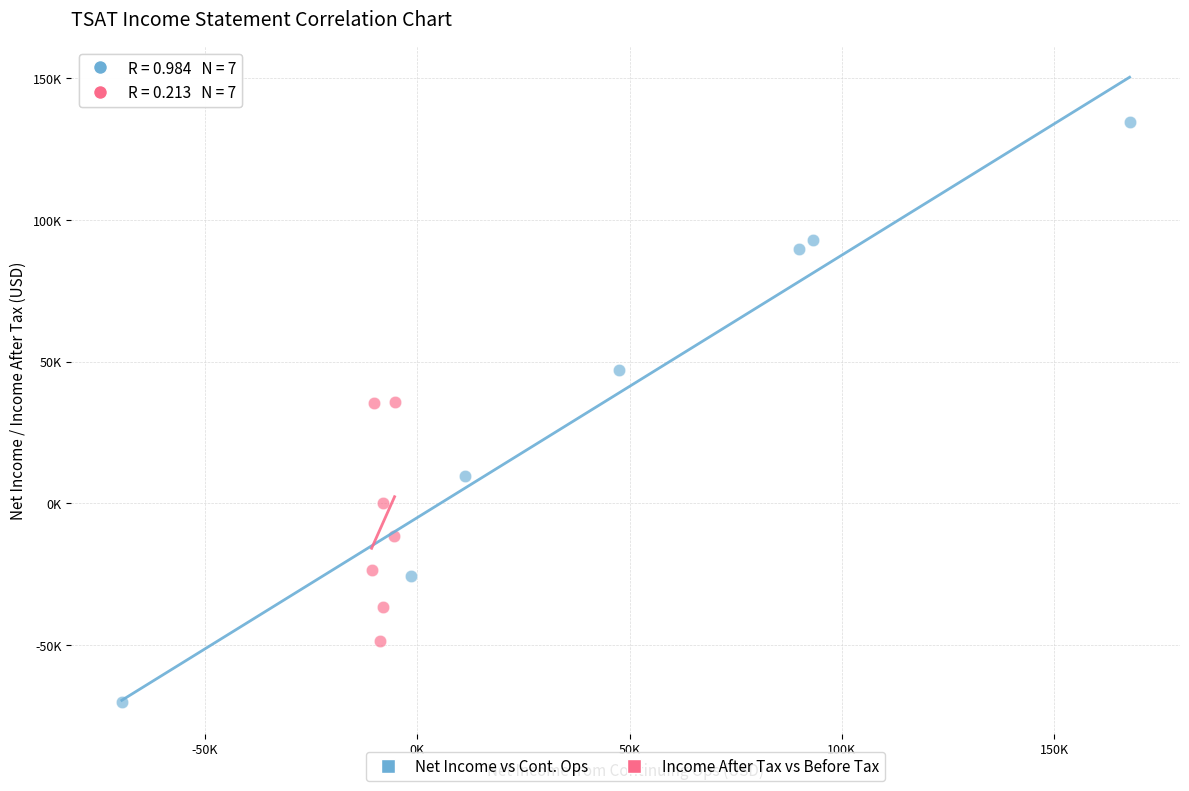

Which series reaches the maximum Y coordinate?

Net Income vs Cont. Ops